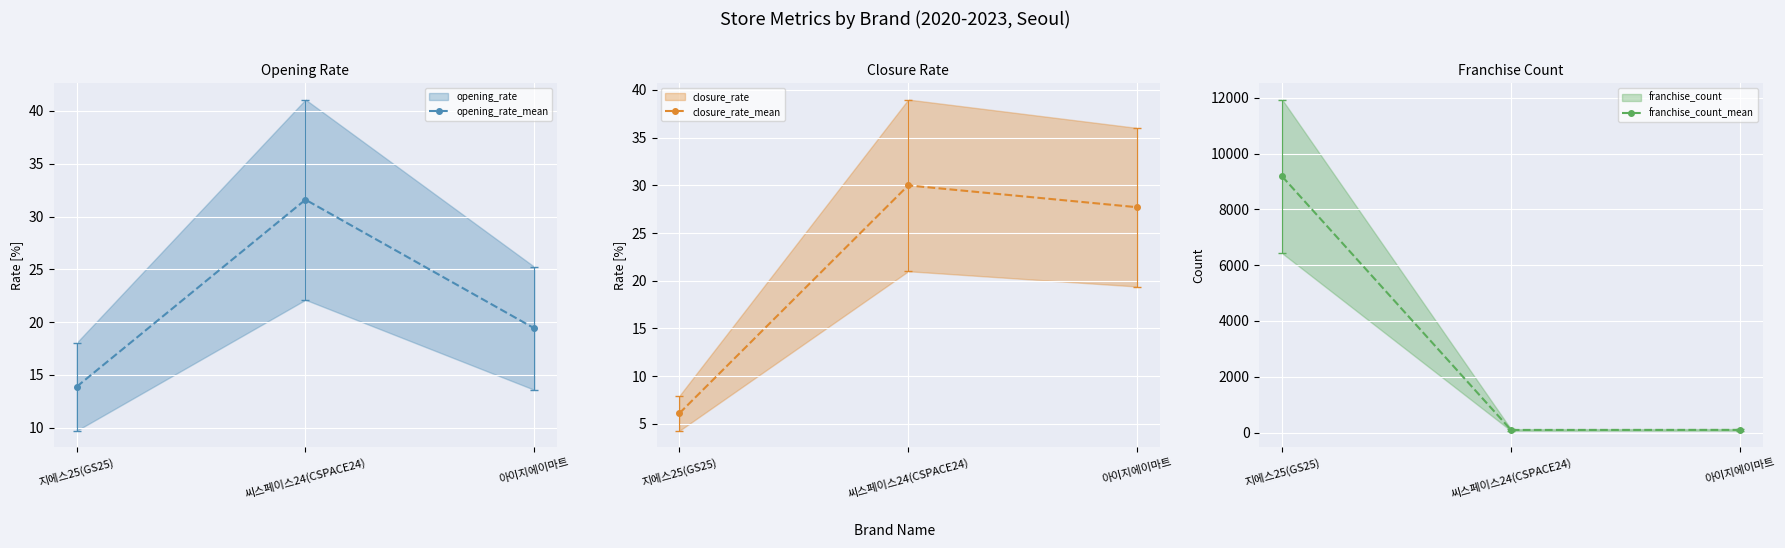

What position from the left is 지에스25(GS25)?

1